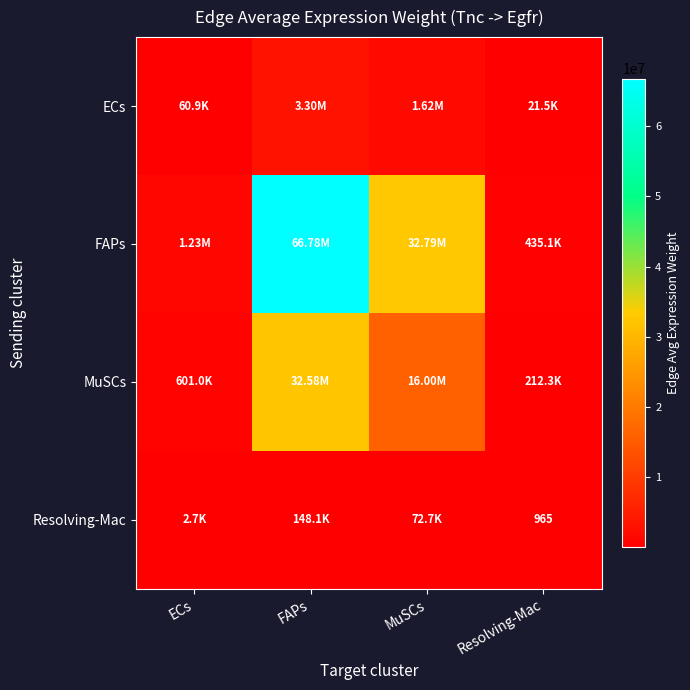

What is the difference between the highest and lowest values at FAPs?

66628148.9